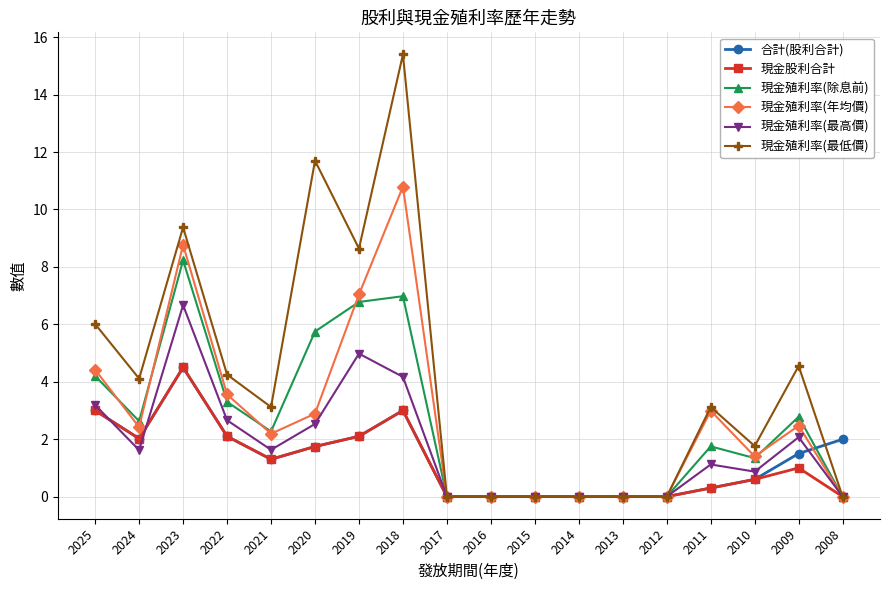

How many values in the 現金殖利率(最低價) series are below 3?

8